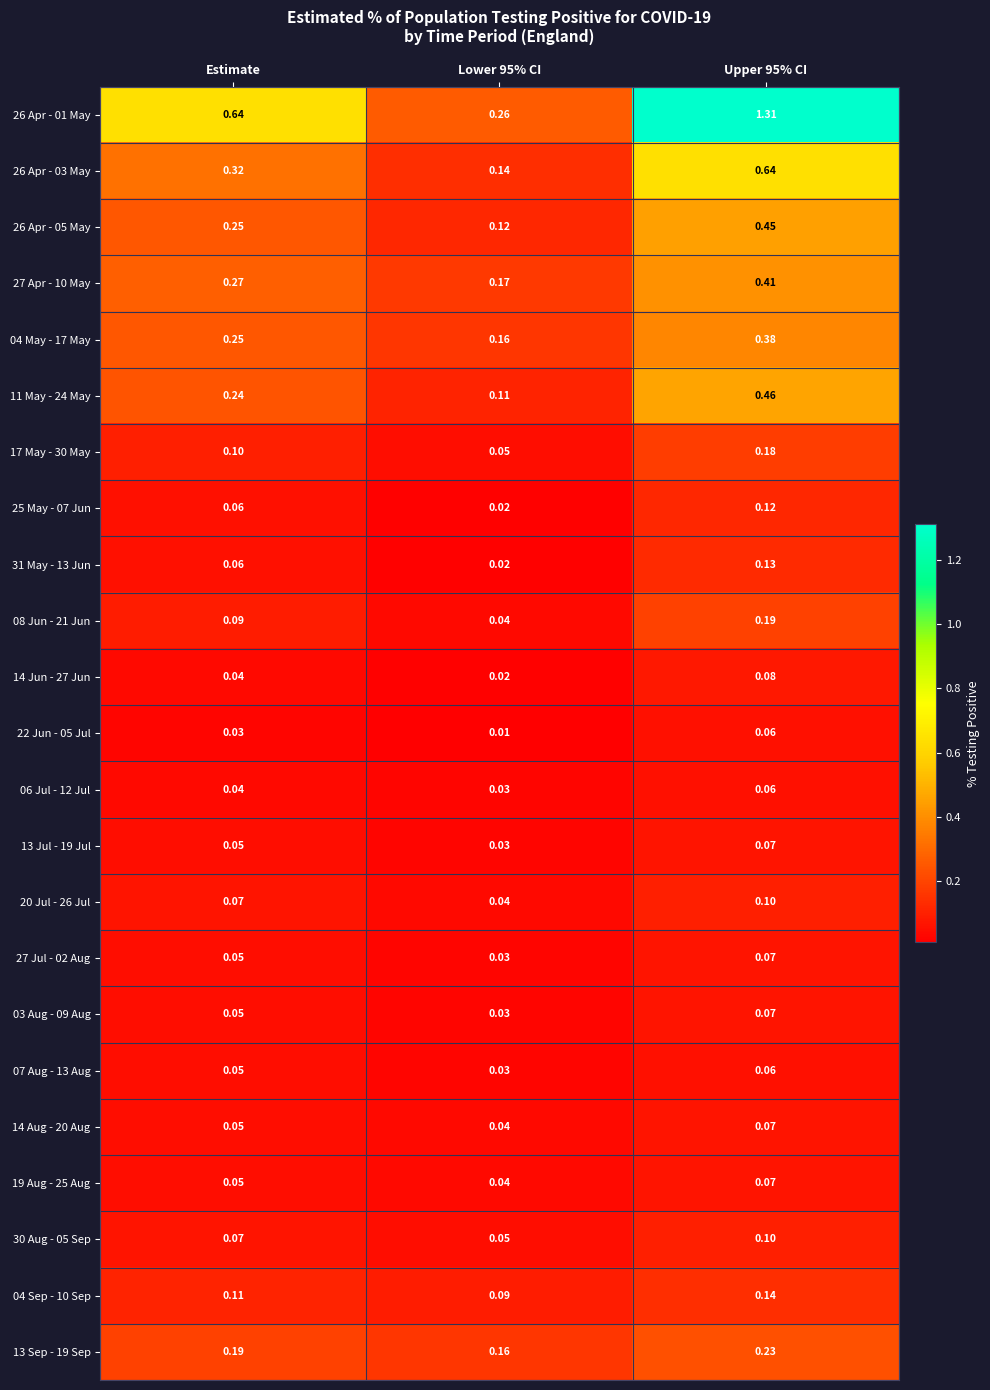

Is the value of 31 May - 13 Jun at Lower 95% CI greater than the value of 03 Aug - 09 Aug at Lower 95% CI?

No